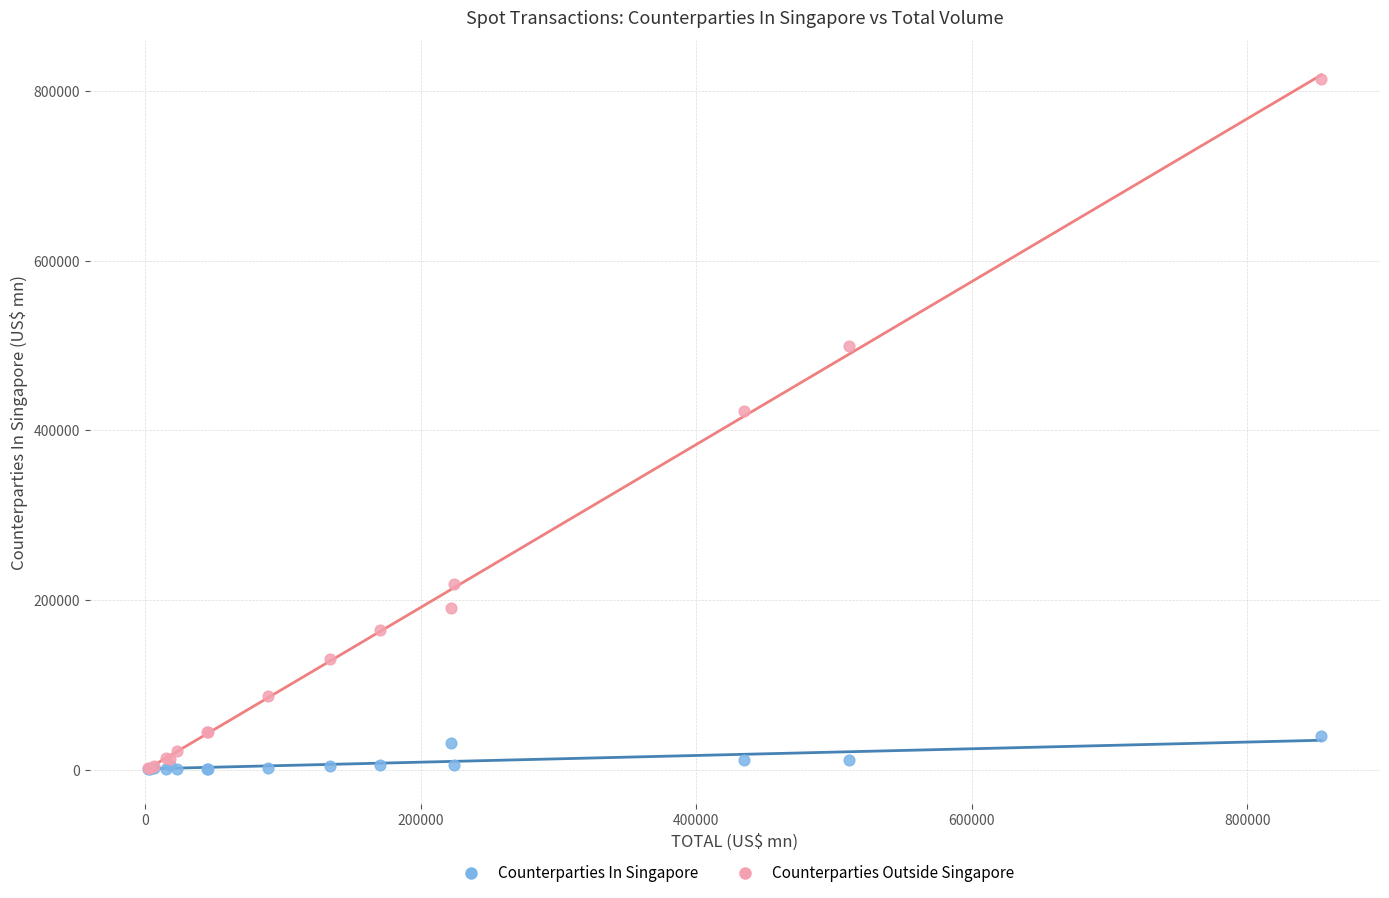

Across all series, what Y value is closest to 407166?

422544.5